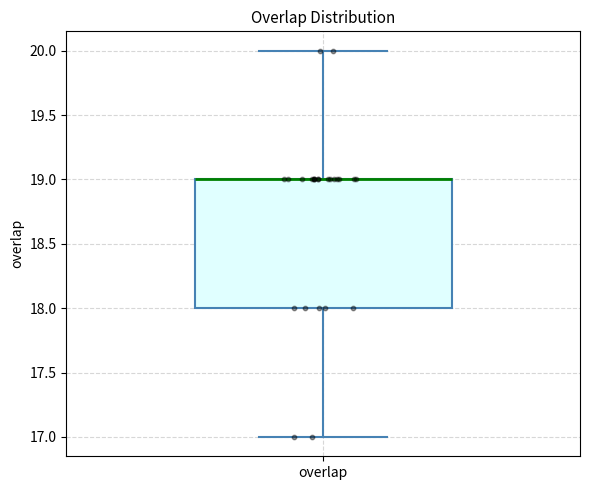

Read this box plot against the y-axis: the position of the median line, the range covered by the box, and the ends of both whiskers. The values are not printed on the chart, so give them approximately, as read against the axis.

median 19 (drawn on the box's upper edge), box 18 to 19, whiskers 17 to 20